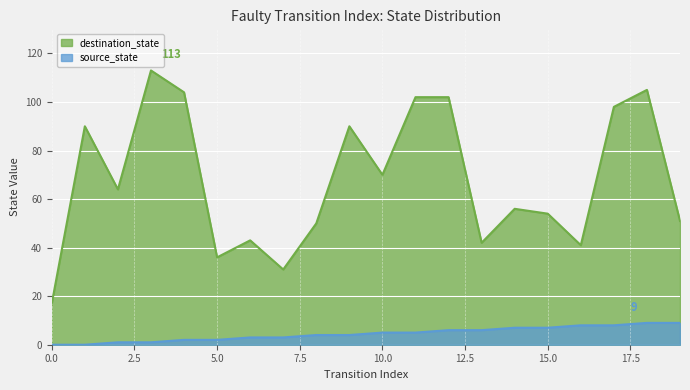

What is the difference between the second highest and second lowest values in the source_state series?

9